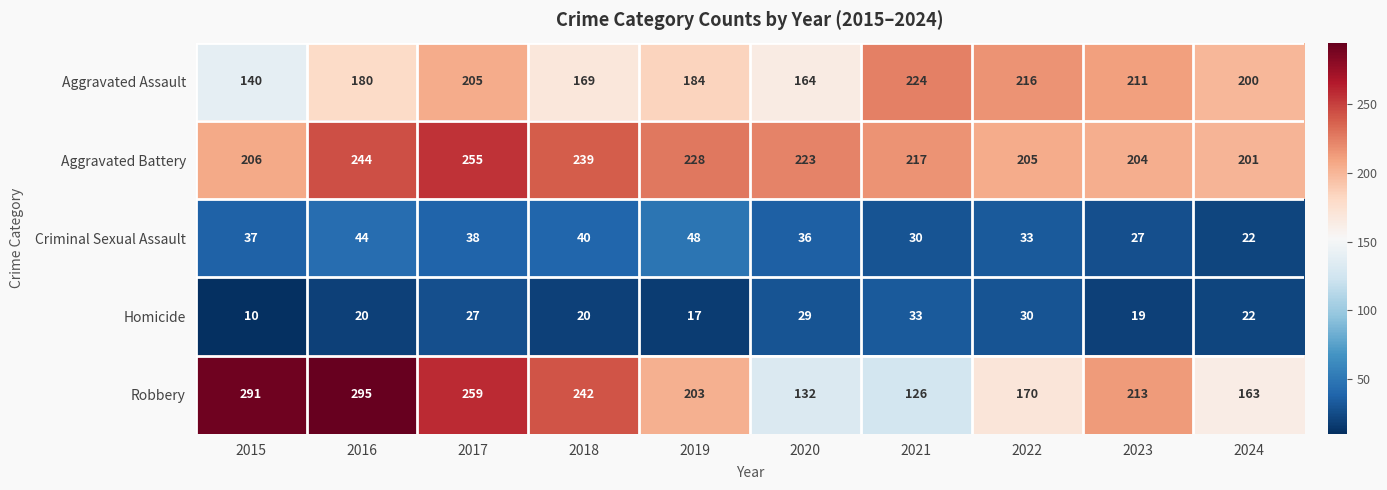

Rank the series by their maximum value, from highest to lowest.

Robbery, Aggravated Battery, Aggravated Assault, Criminal Sexual Assault, Homicide